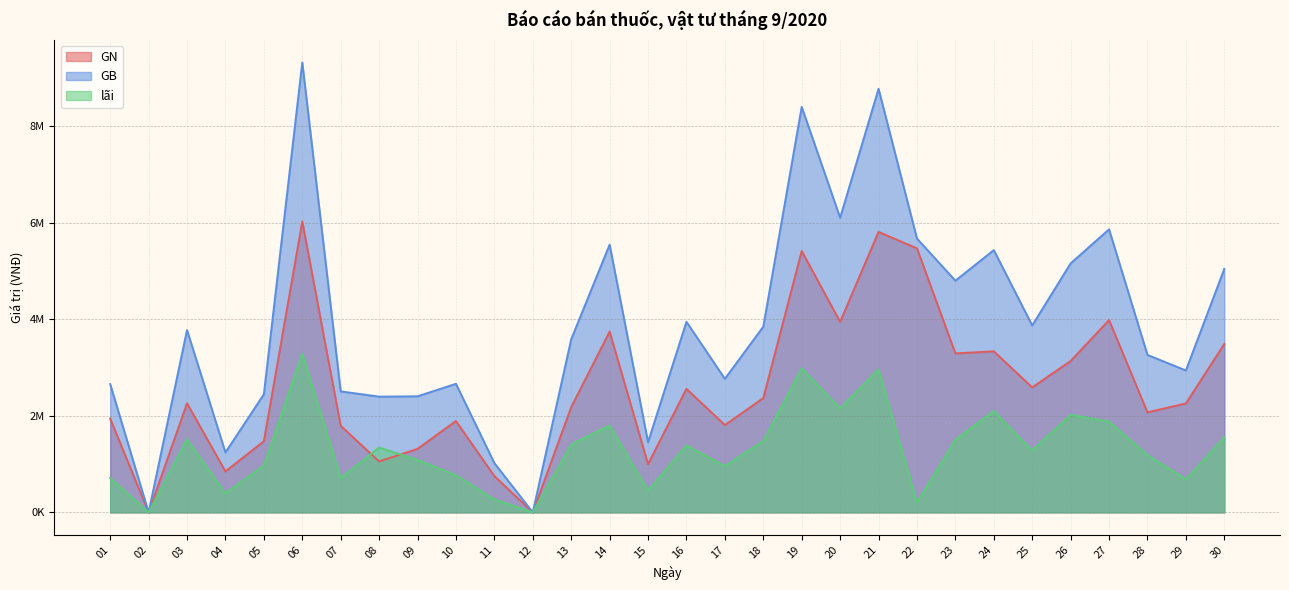

Which category has the lowest value in the GN series?

02